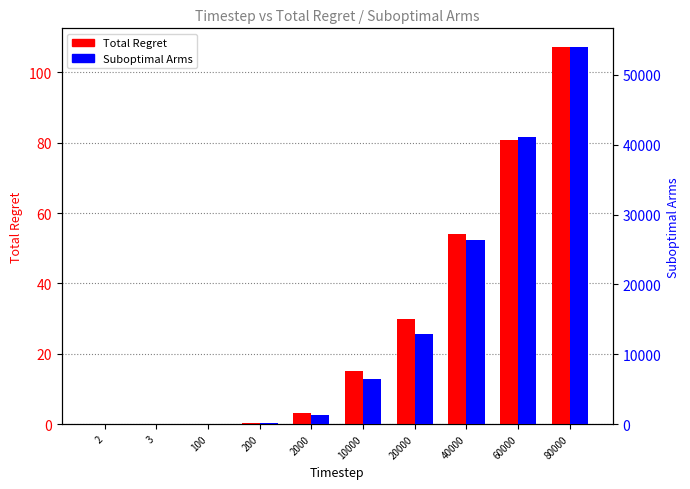

Does the chart contain any negative values?

No